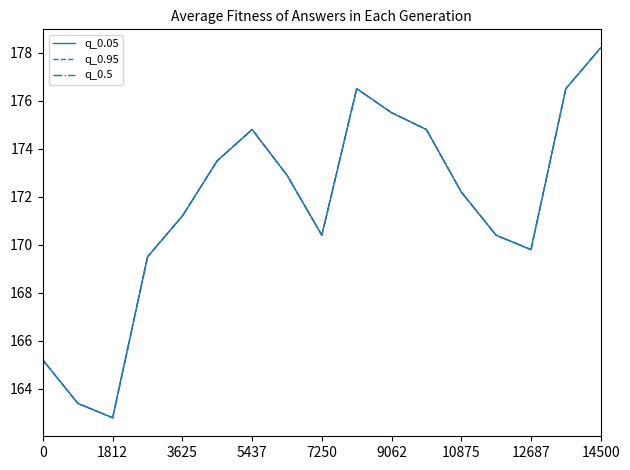

Does the chart display data point markers on the line(s)?

No